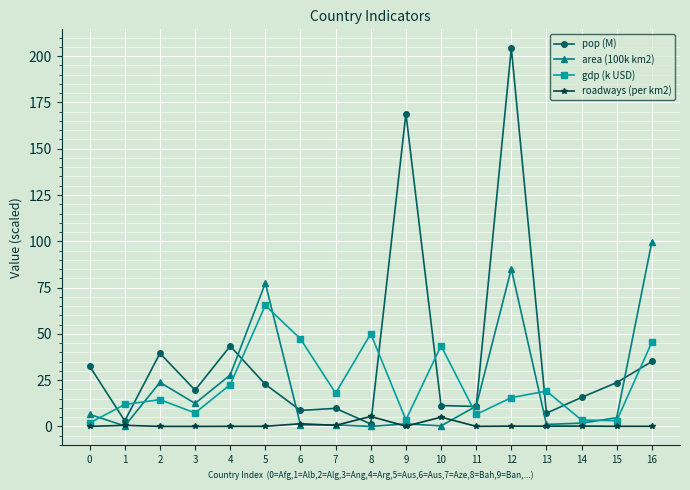

Does the chart display data point markers on the line(s)?

Yes